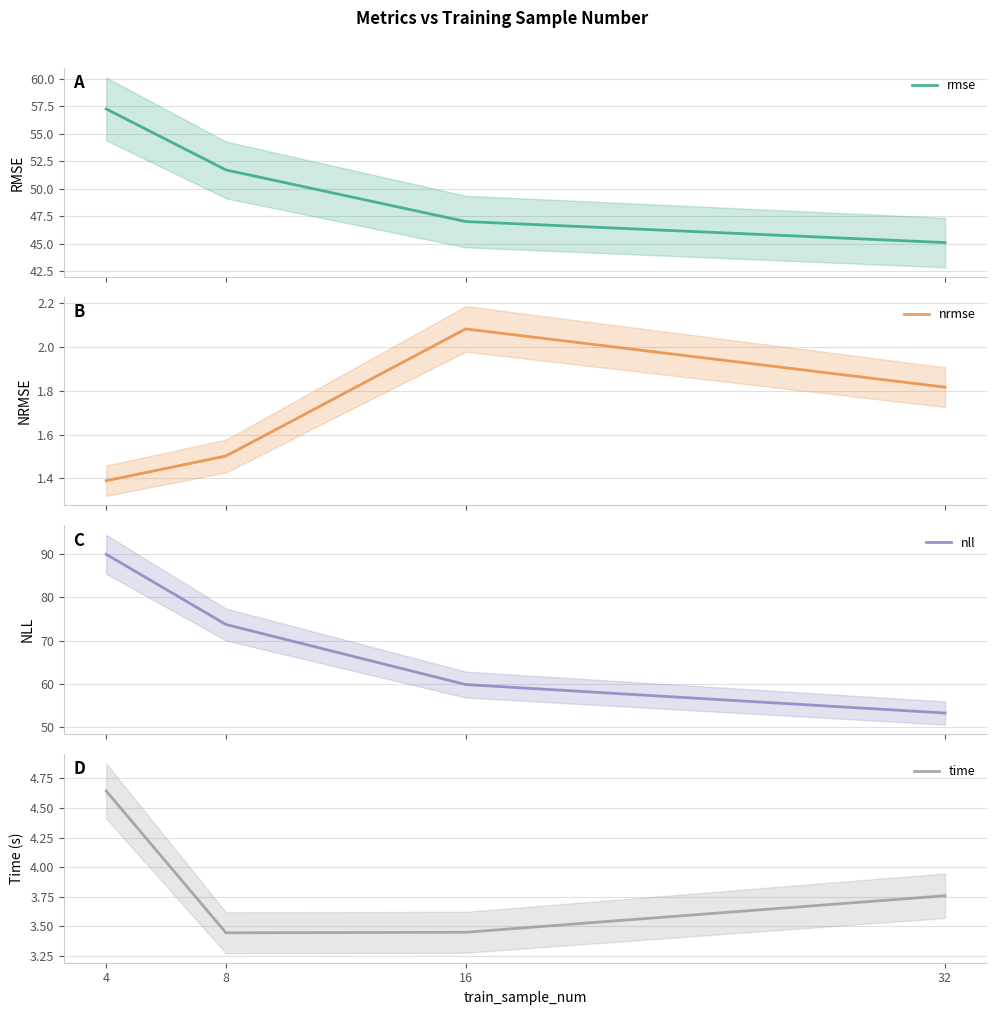

The value of nrmse at 4 is 2.2. True or false?

False